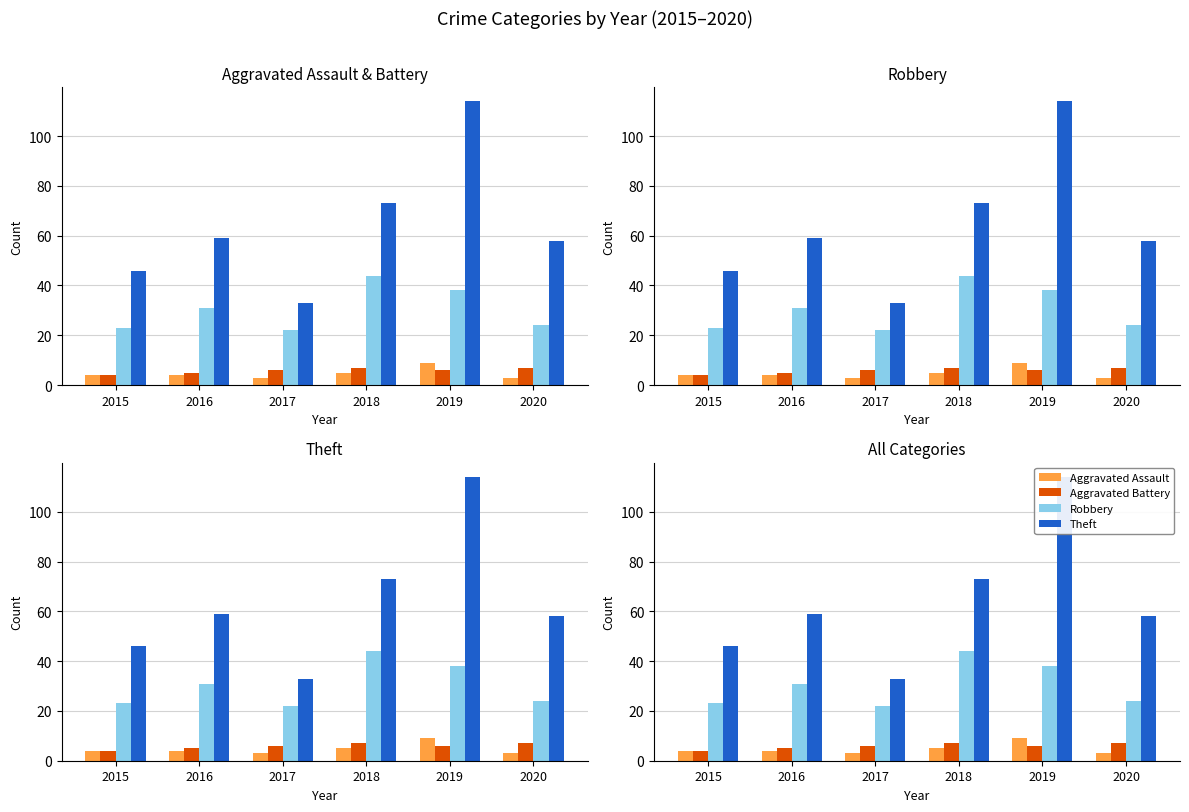

How many Theft values are between 46 and 73?

4